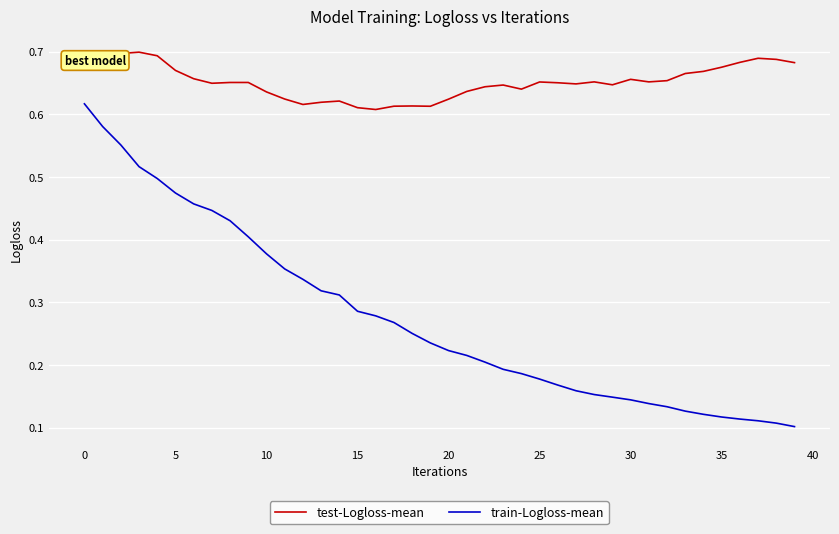

True or false: train-Logloss-mean and test-Logloss-mean cross at least once.

False